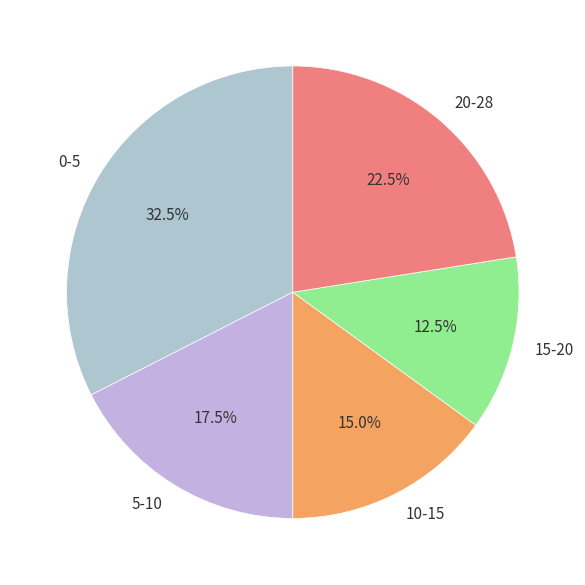

What is the largest slice in the pie chart?

0-5